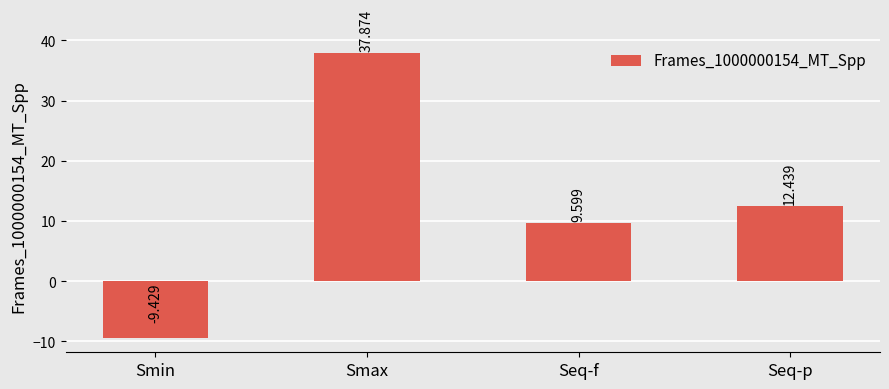

What is the difference between the maximum and minimum values?

47.3